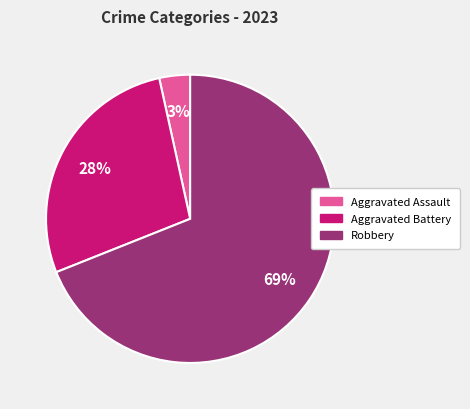

Is it true that Aggravated Assault is 18% of the pie?

False